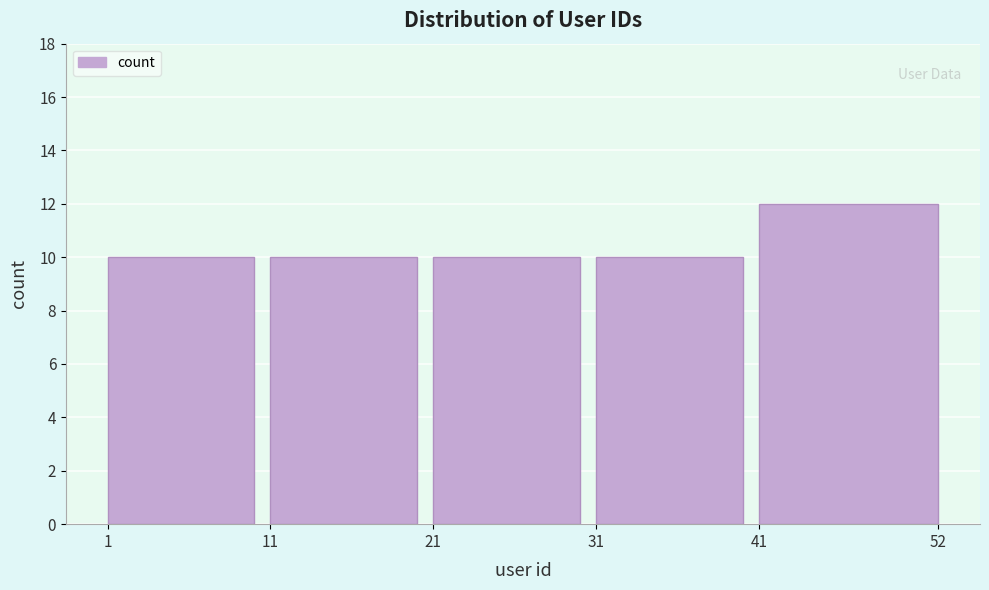

Reading right to left, what are all the values shown in this chart?

12	10	10	10	10